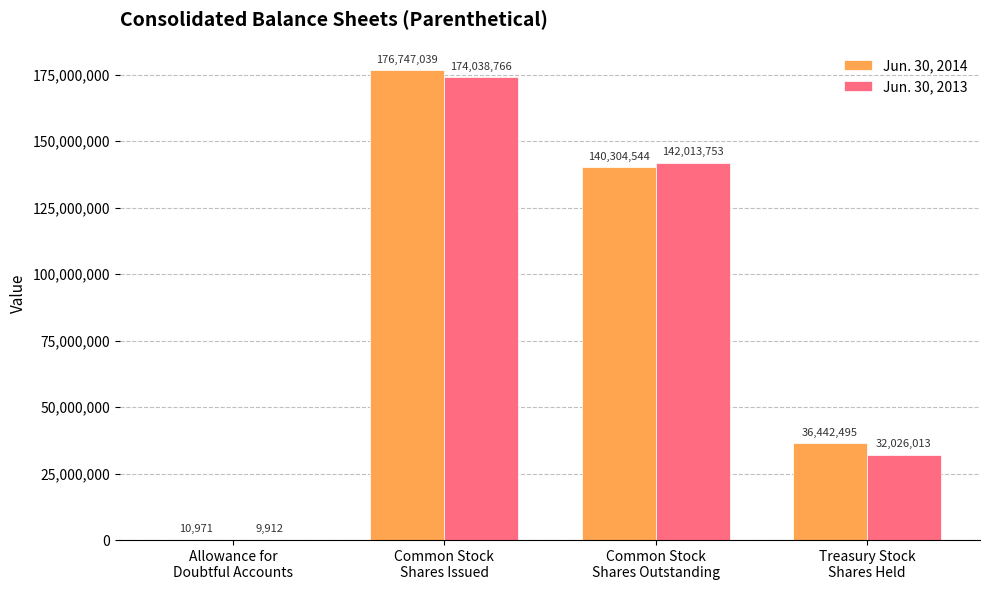

Which series has the largest total across all categories?

Jun. 30, 2014